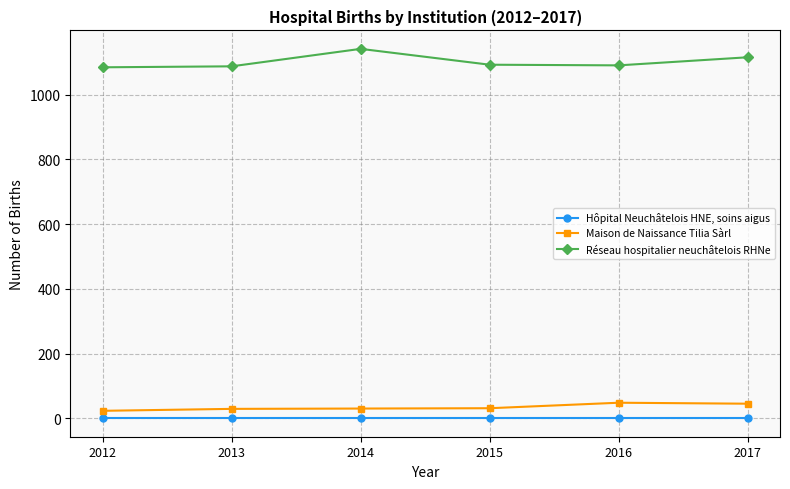

The value of Hôpital Neuchâtelois HNE, soins aigus at 2012 is 0. True or false?

True